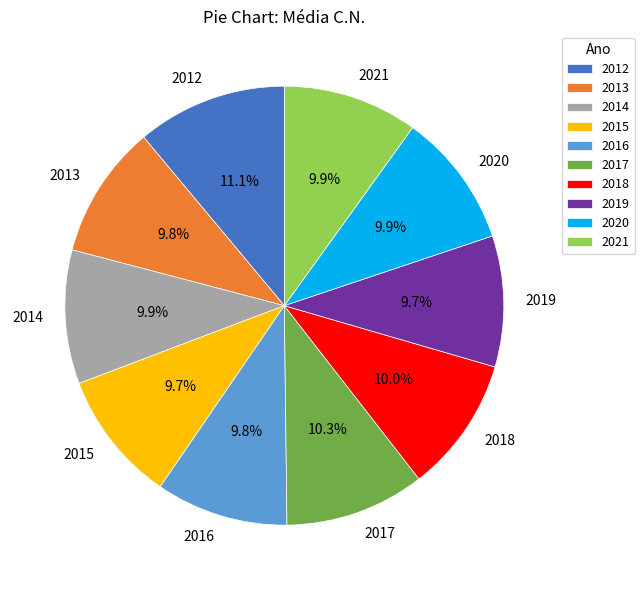

Is there a majority slice in this chart?

No